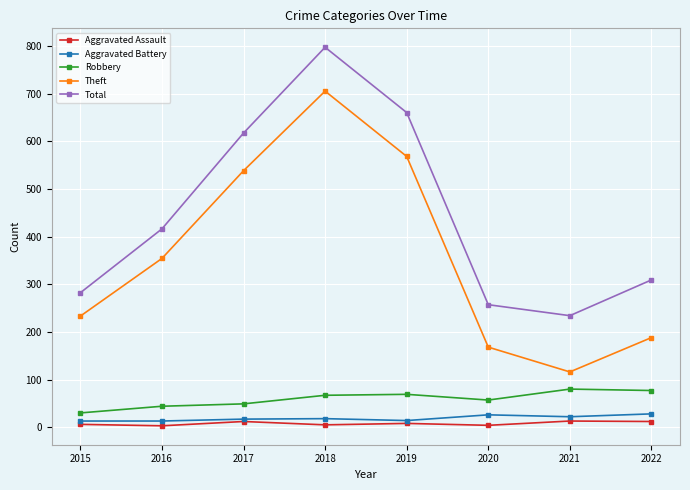

In Total, how many points are lower than both neighbors (excluding endpoints)?

1